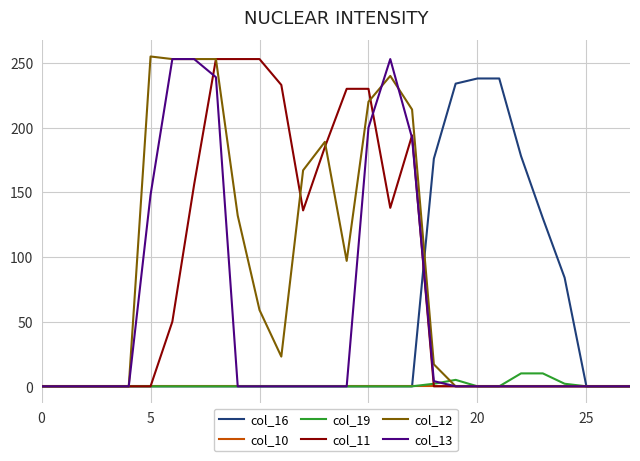

What is the greatest value displayed?

255